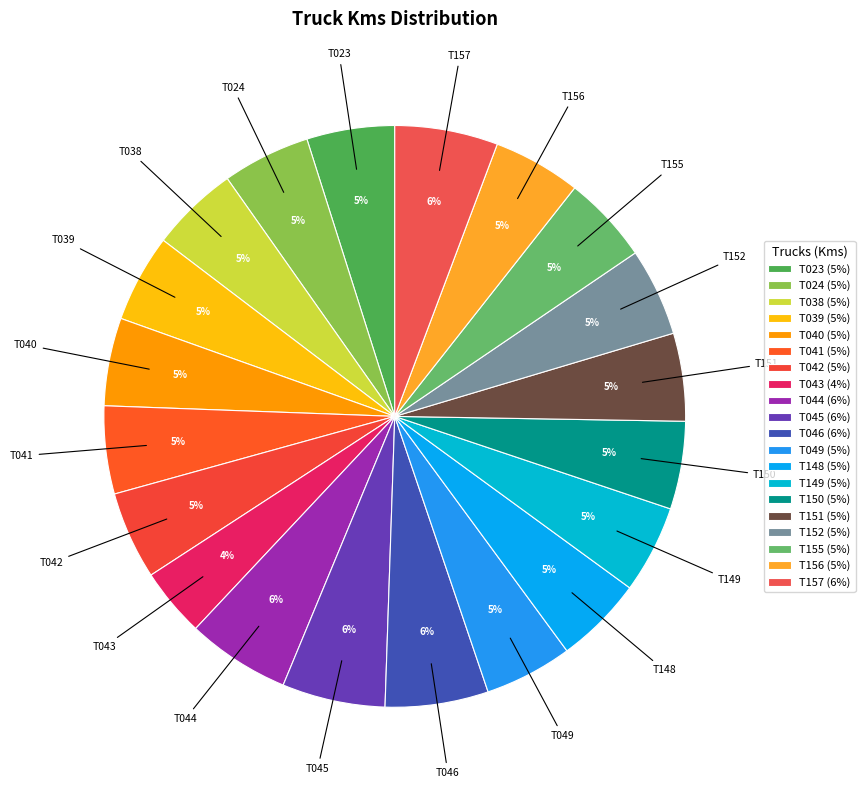

Is it true that T043 is 4% of the pie?

True